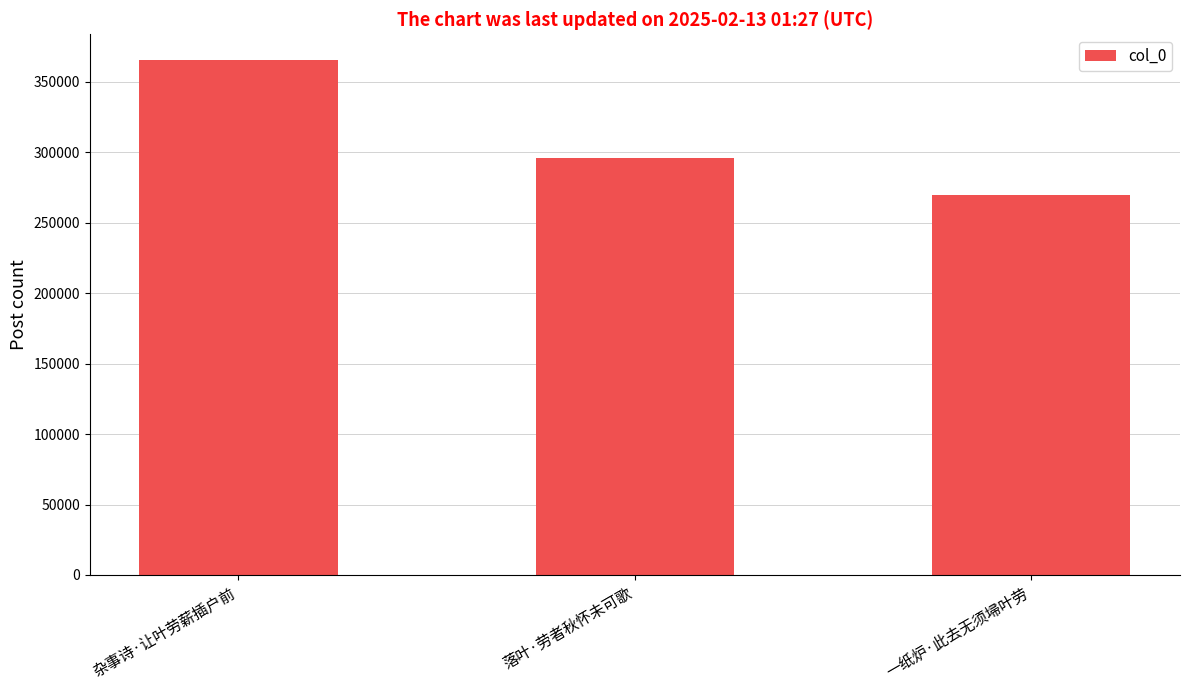

Reading left to right, list all the values displayed in this chart.

365455	295811	269482